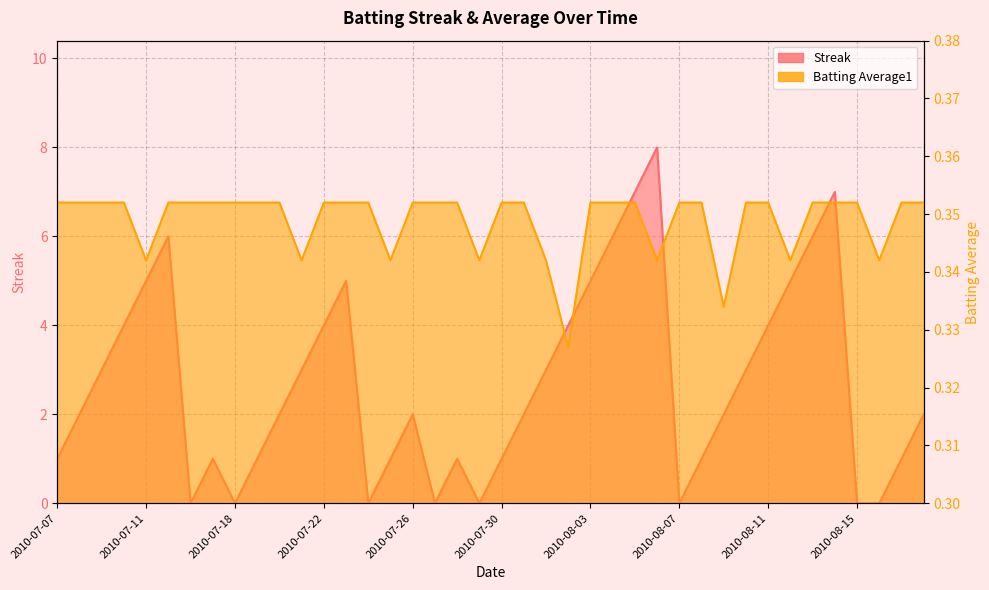

At which category does the chart reach its peak across all series?

2010-08-06